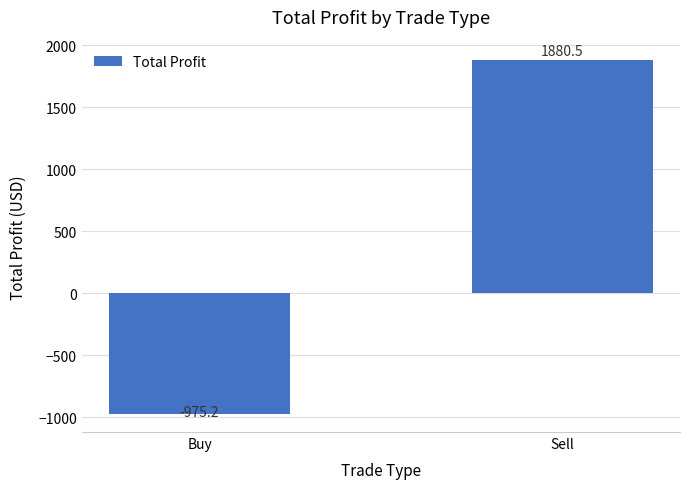

What is the difference between the maximum and minimum values?

2855.7